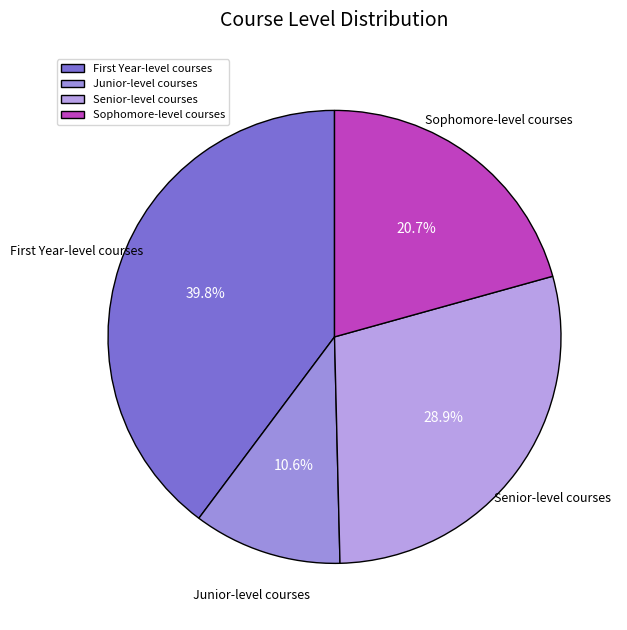

To the nearest percent, what portion does Junior-level courses represent?

11%